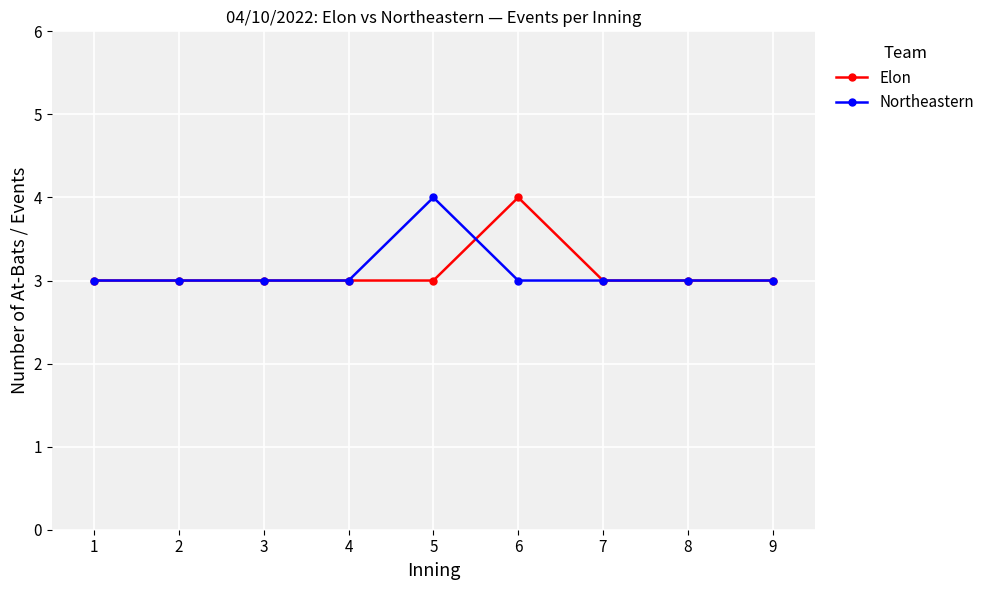

Reading right to left, list all the values displayed in this chart.

Elon: 9=3	8=3	7=3	6=4	5=3	4=3	3=3	2=3	1=3
Northeastern: 9=3	8=3	7=3	6=3	5=4	4=3	3=3	2=3	1=3